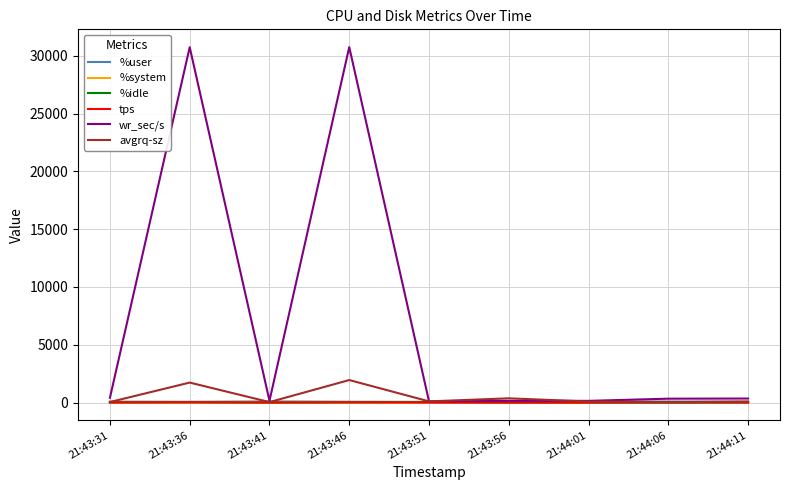

Which series has the largest total across all categories?

wr_sec/s